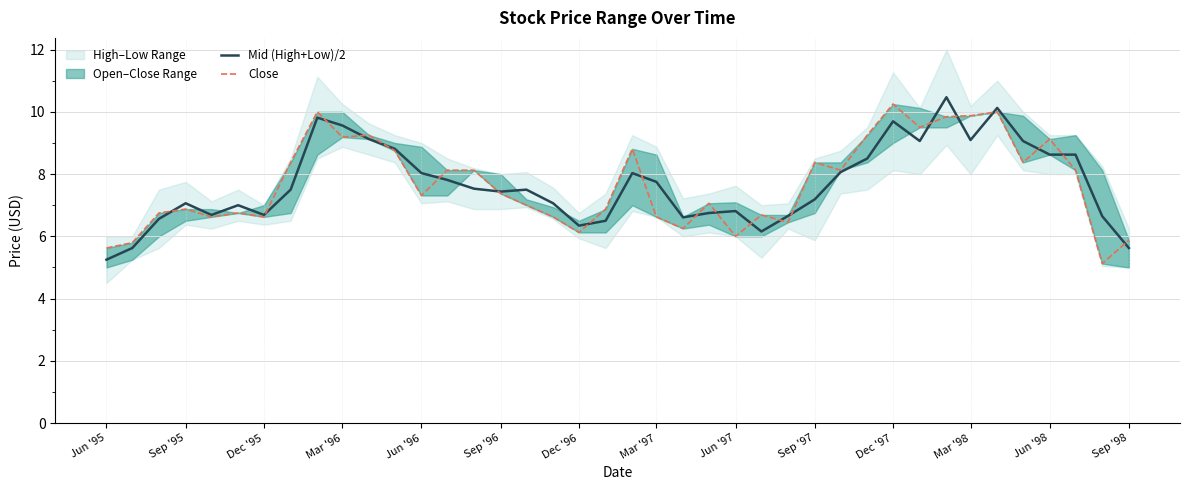

The value of Mid (High+Low)/2 at Sep '95 is 7.1. True or false?

True